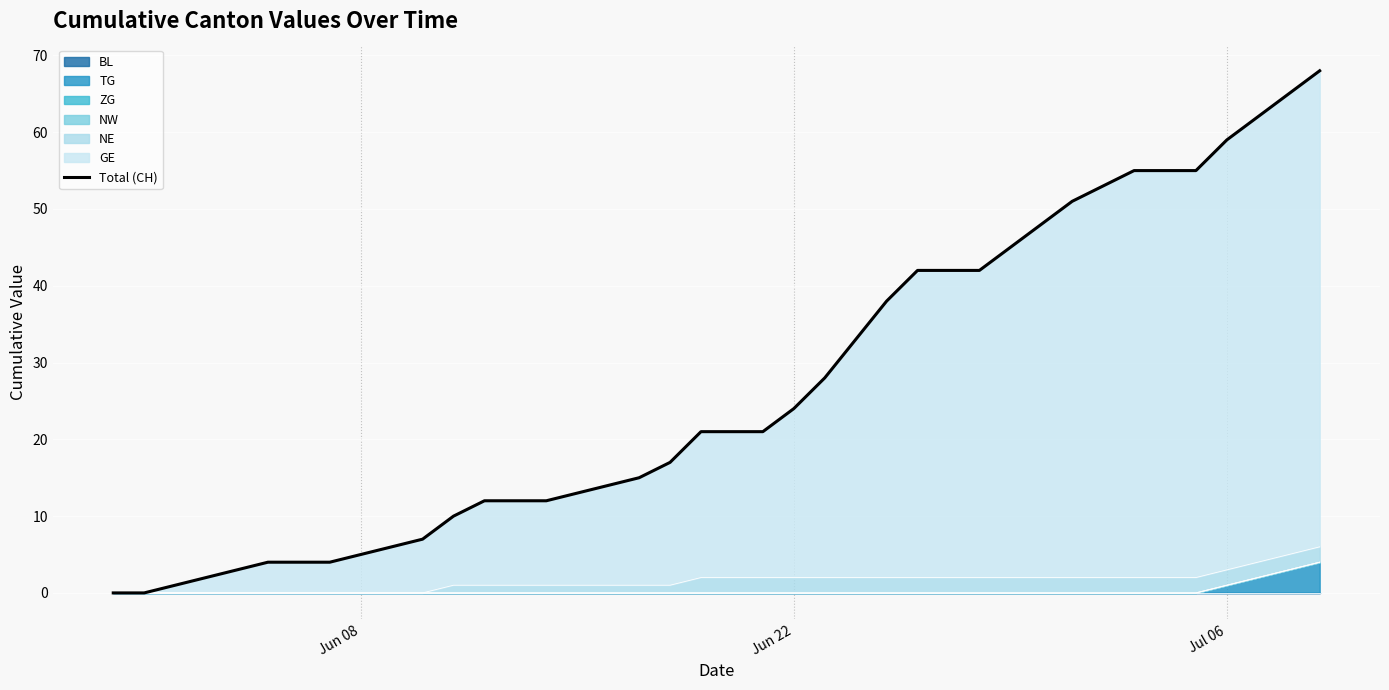

Reading left to right, extract all data points from this chart.

0	0	1	2	3	4	4	4	5	6	7	10	12	12	12	13	14	15	17	21	21	21	24	28	33	38	42	42	42	45	48	51	53	55	55	55	59	62	65	68